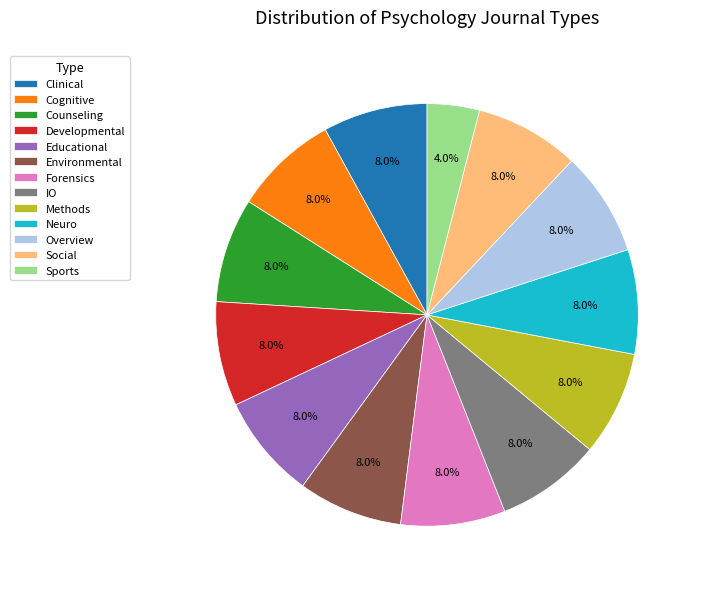

Is it true that Educational is 8% of the pie?

True